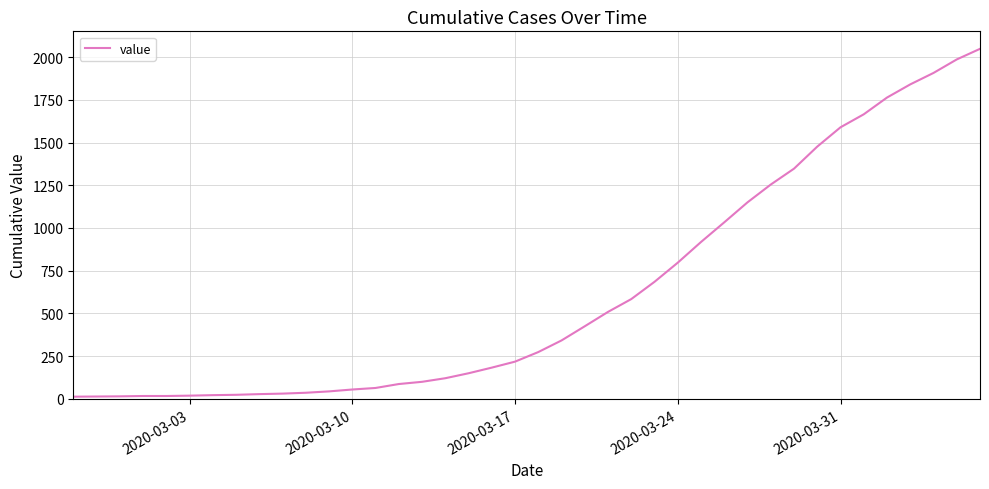

What is the difference between the maximum and minimum values?

2035